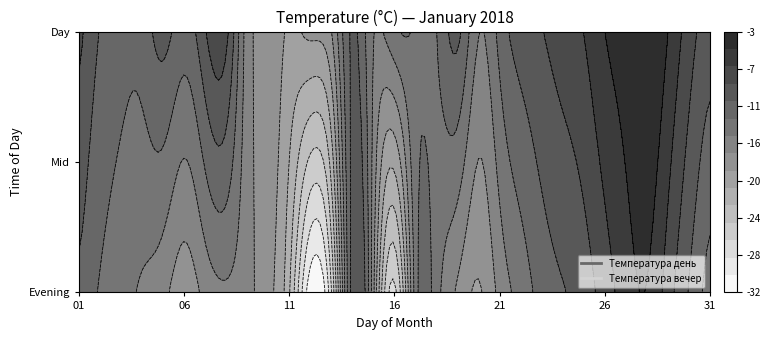

The value of 2 at 26 is -2. True or false?

False